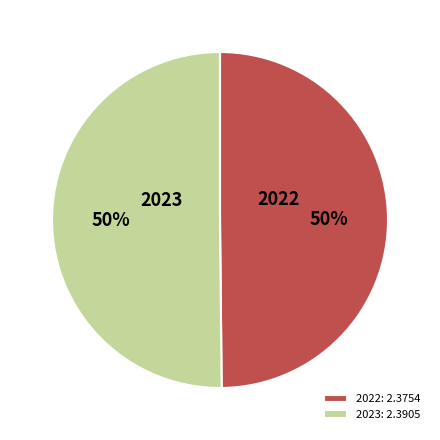

Do 2022: 2.3754 and 2023: 2.3905 together represent more than half of the pie?

Yes